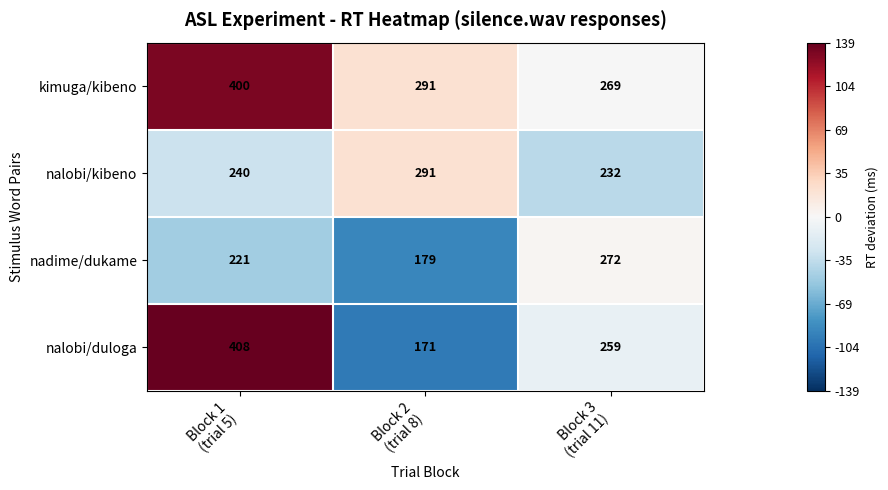

What is the minimum value shown in the chart?

171